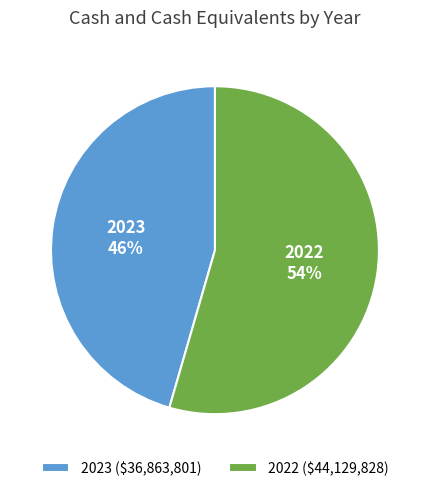

What percentage is the 2022 slice, to the nearest percent?

54%